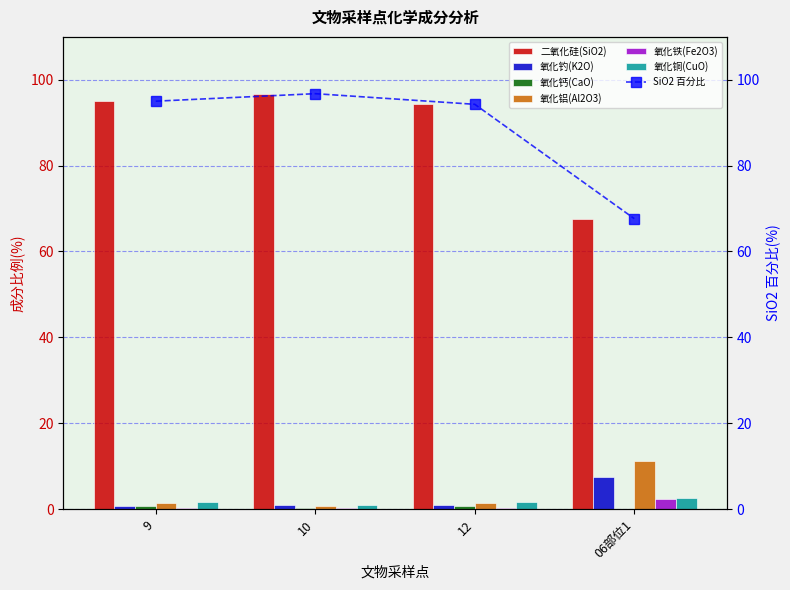

What is the average value of the 氧化铜(CuO) series?

1.6